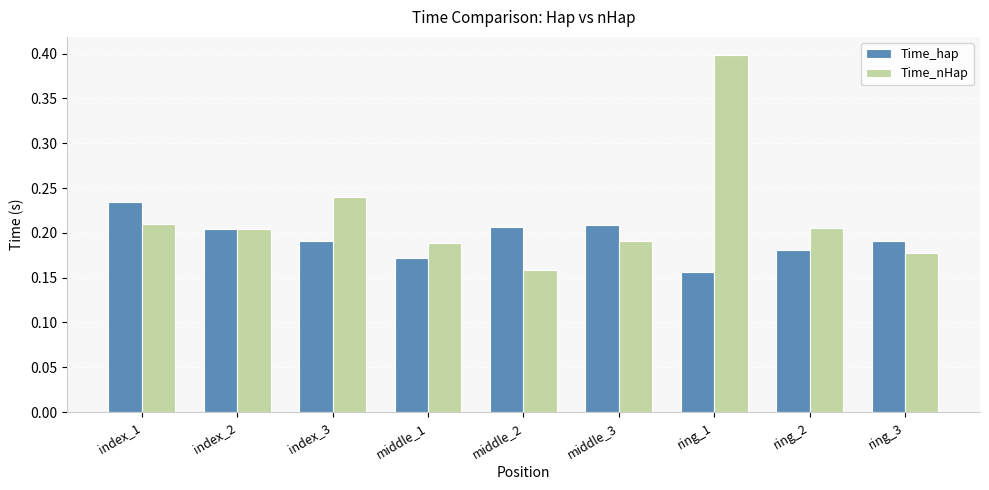

Which series has the largest total across all categories?

Time_nHap